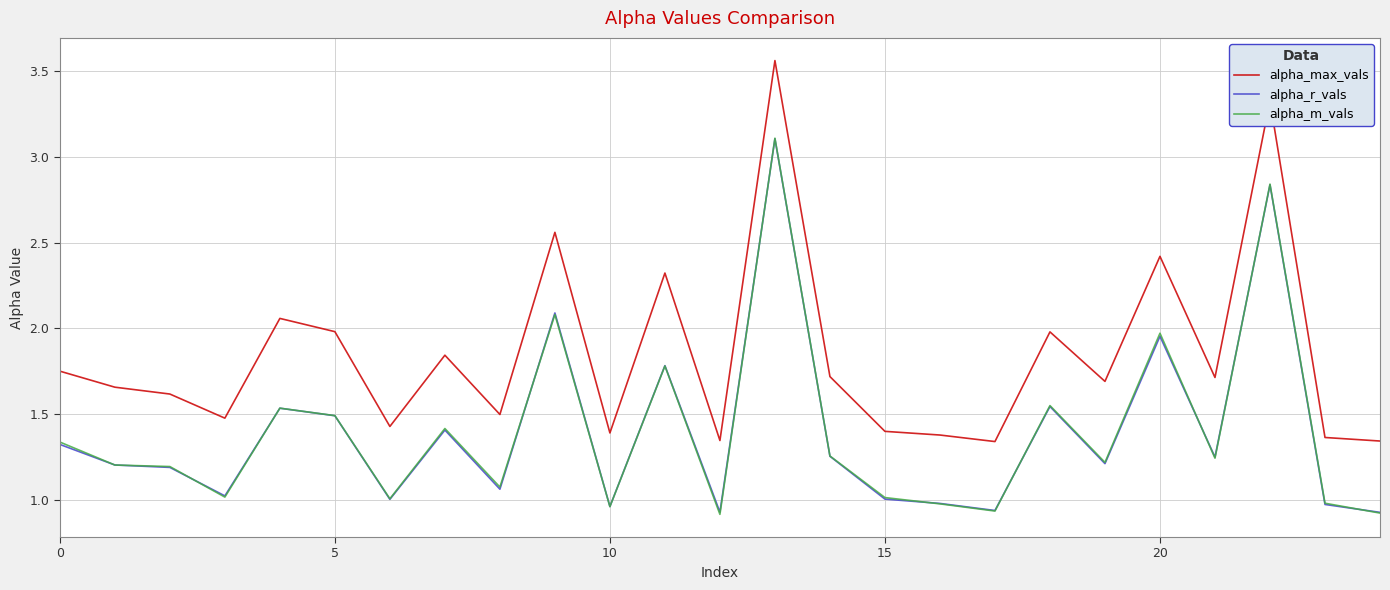

True or false: alpha_r_vals and alpha_max_vals intersect in this chart.

False